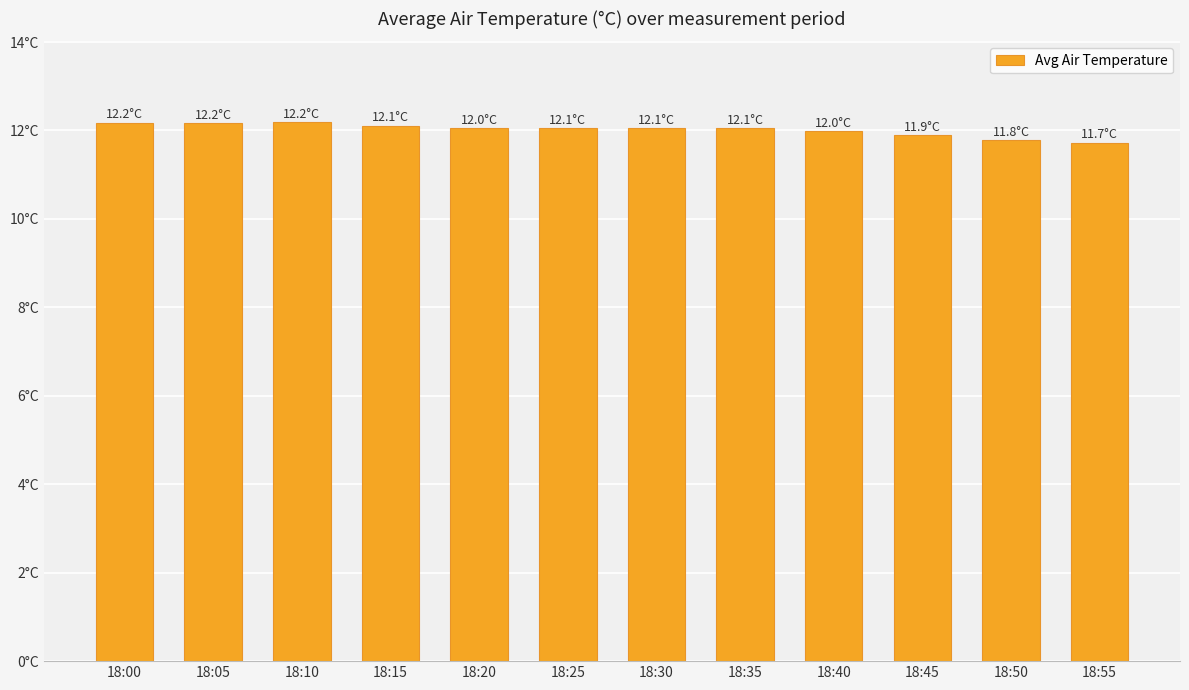

Read the value at 18:30.

12.1